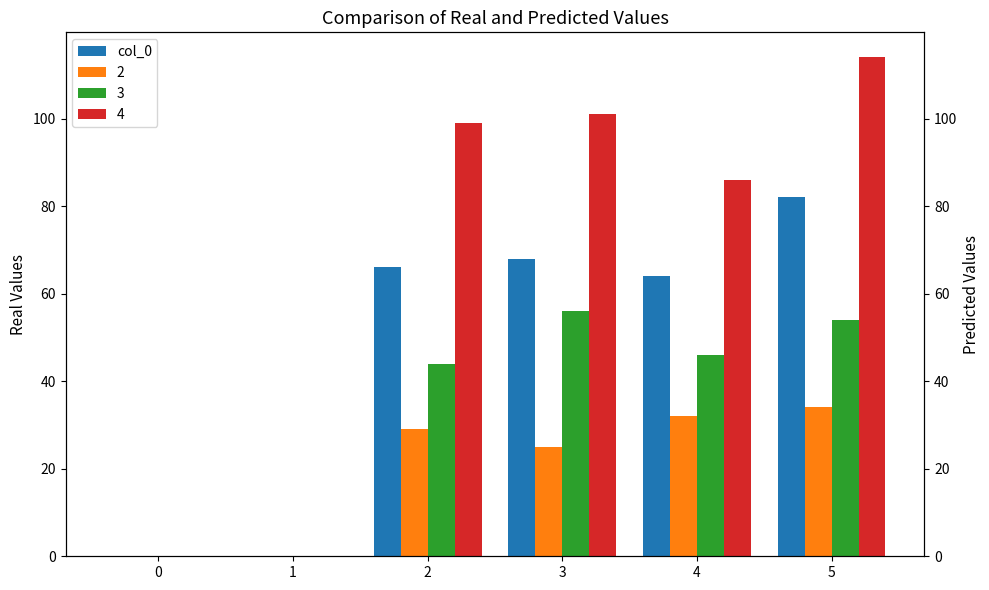

Reading left to right, transcribe all the data shown in this chart.

0=0	1=0	2=66	3=68	4=64	5=82